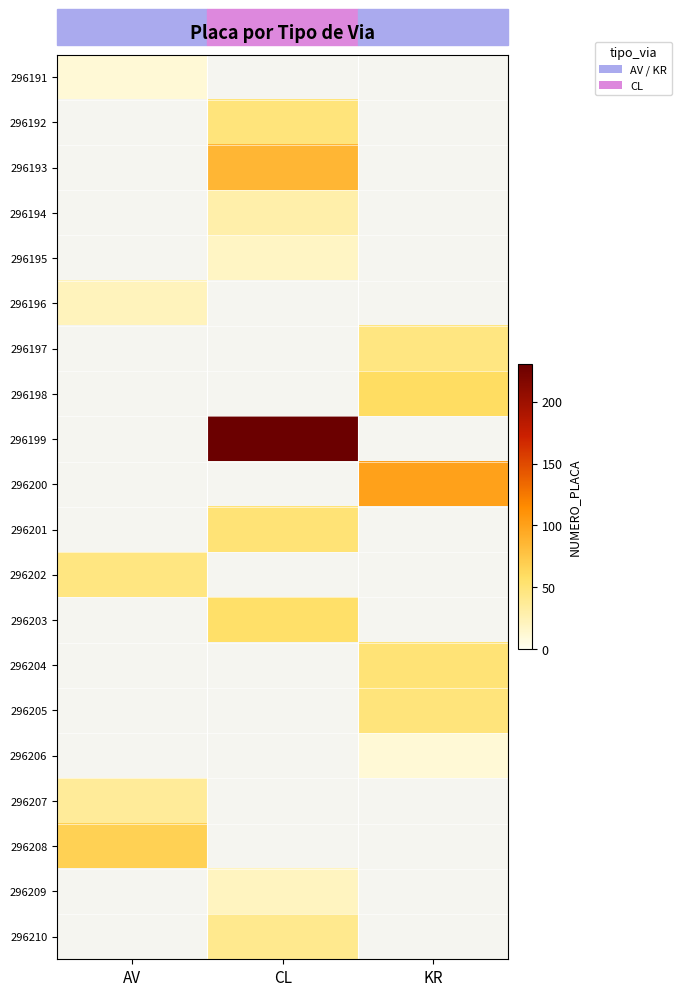

What is the smallest value displayed?

11.0